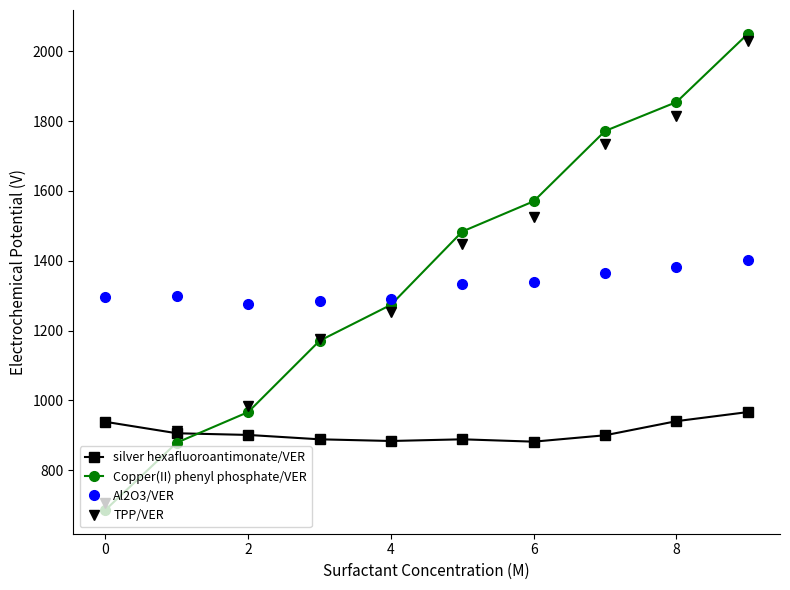

How many values in the Copper(II) phenyl phosphate/VER series are below 1483?

5